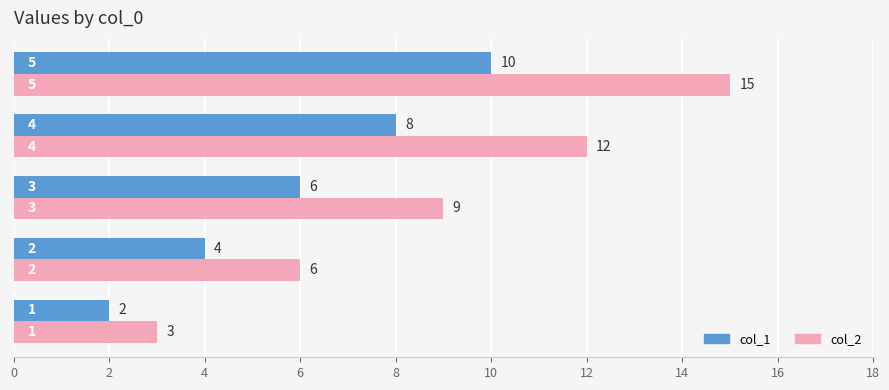

Is the value of col_2 at 2 greater than the value of col_1 at 2?

Yes